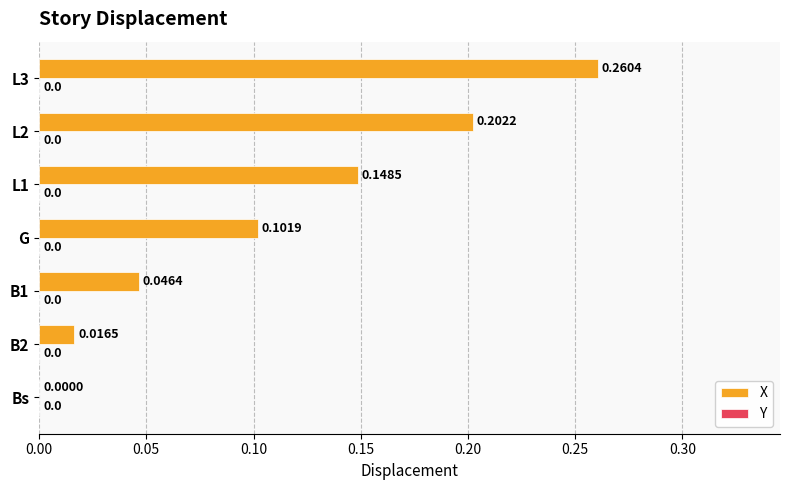

Where is the data nearest to the value 0?

Bs